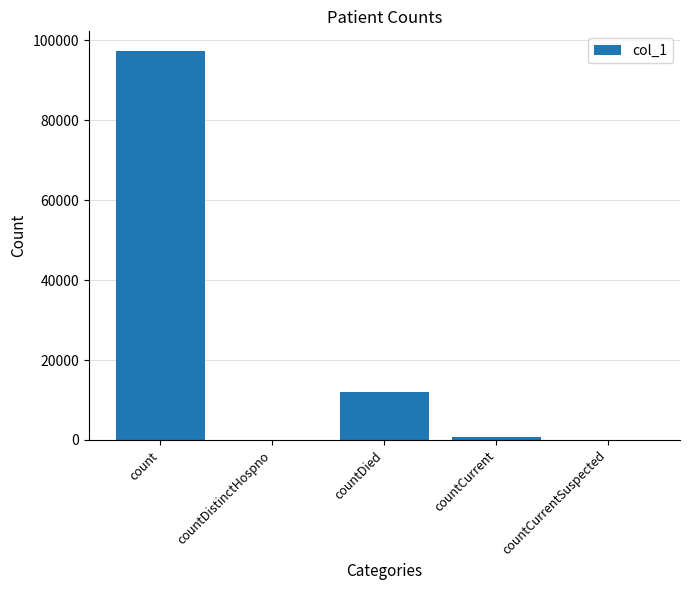

Count the number of categories in the chart.

5